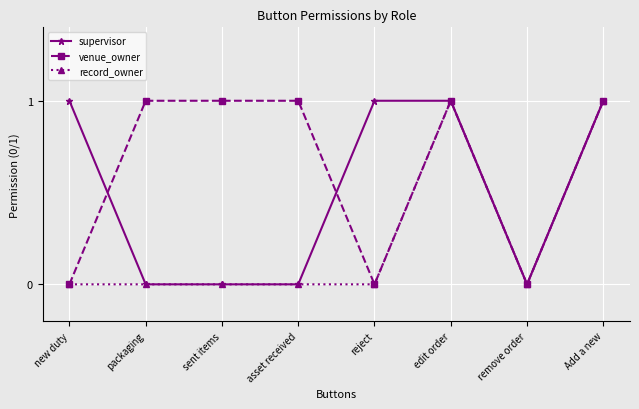

List the series in order of their overall mean, lowest first.

record_owner, supervisor, venue_owner